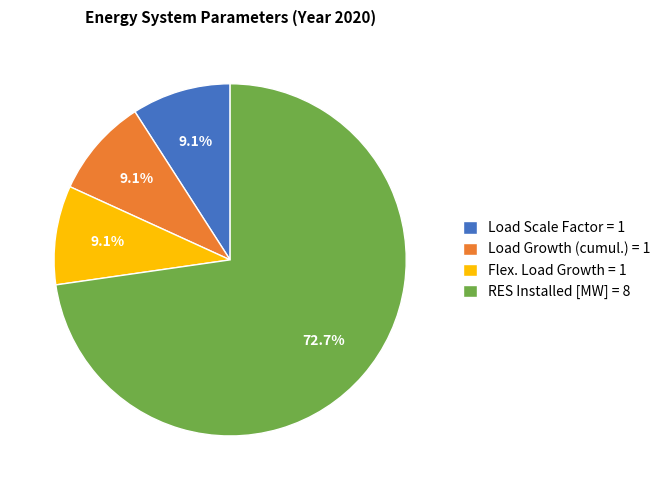

Approximately how many times larger is the value at Load Scale Factor = 1 compared to Flex. Load Growth = 1?

1.0